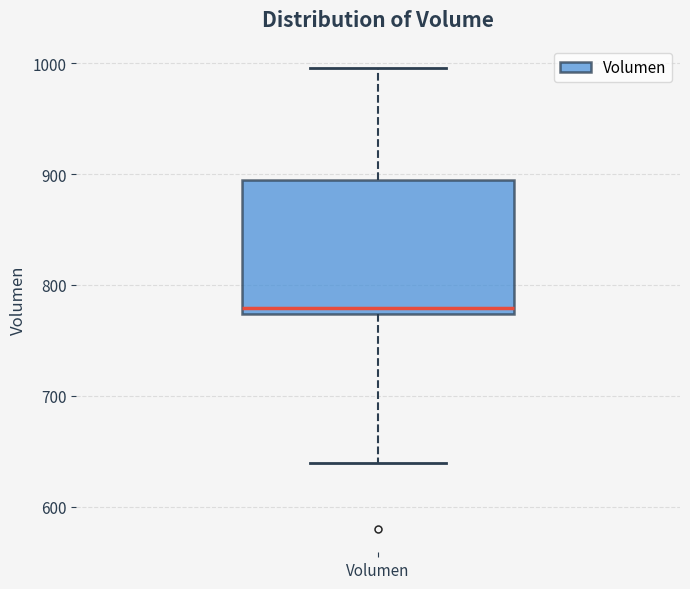

Where is the upper edge of the box for Volumen on the y-axis? The values are not printed on the chart, so give them approximately, as read against the axis.

890